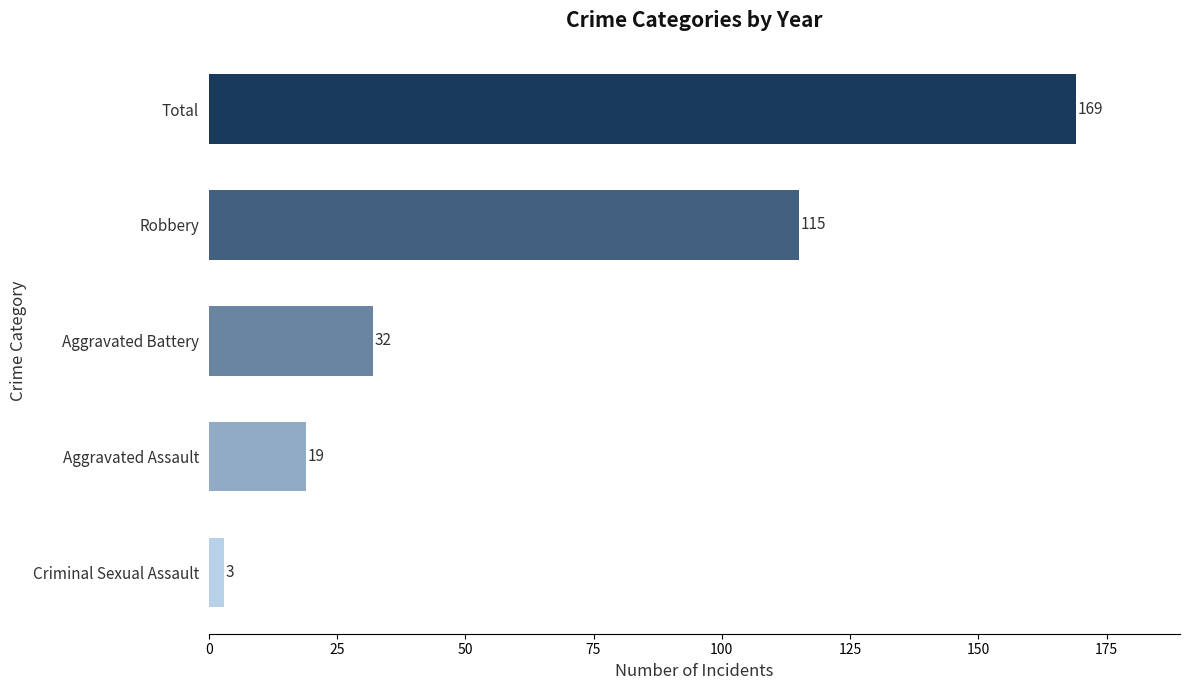

Is it true that the value at Total is 169?

True